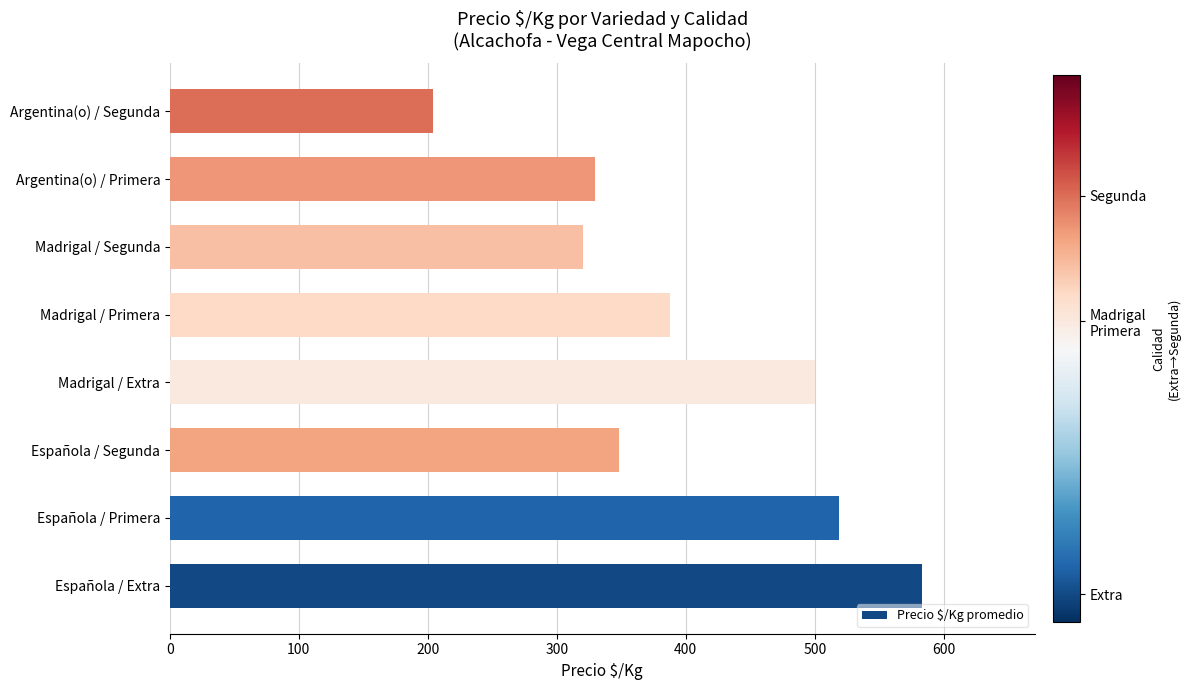

What is the sum of all values?

3192